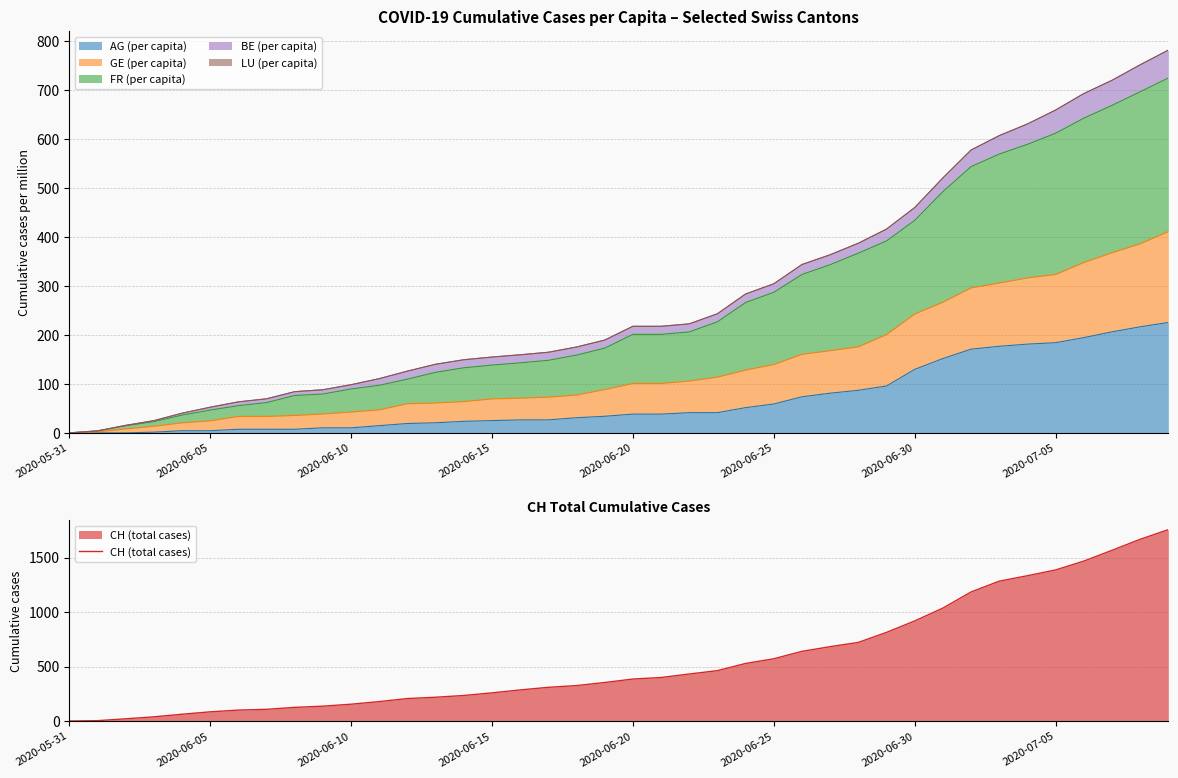

Reading left to right, what are all the values shown in this chart?

0	3	20	38	62	84	100	107	125	136	154	178	206	218	234	258	285	309	325	353	385	399	431	462	528	571	639	682	721	813	918	1036	1184	1283	1333	1386	1467	1566	1667	1756